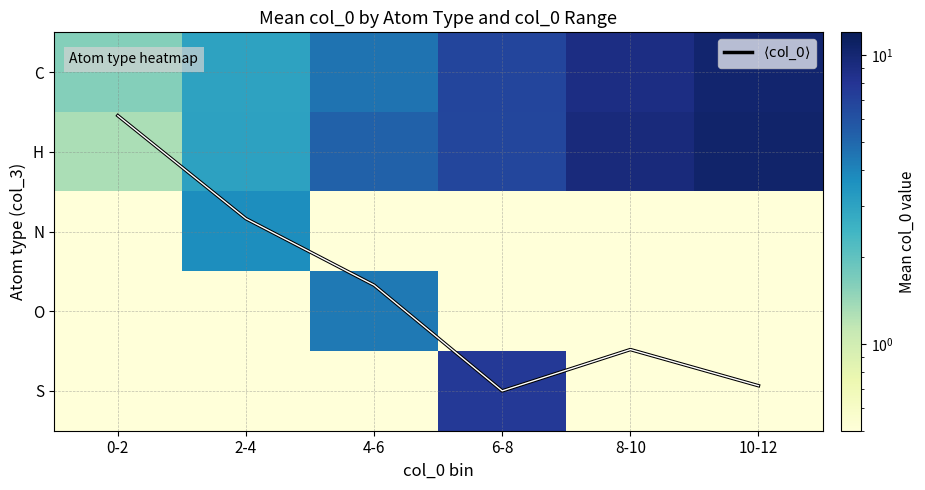

Between 2-4 and 8-10, which series saw the biggest shift?

H